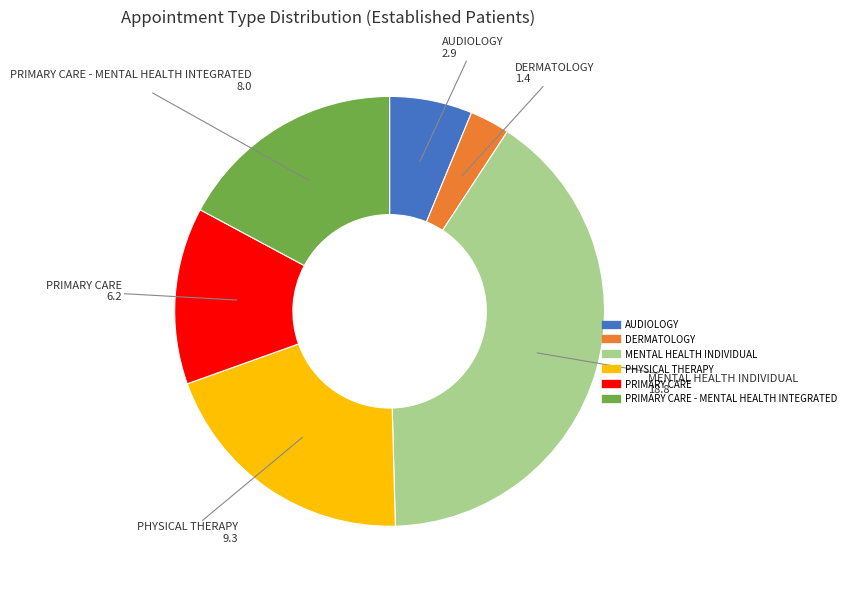

Does any single category account for the majority?

No